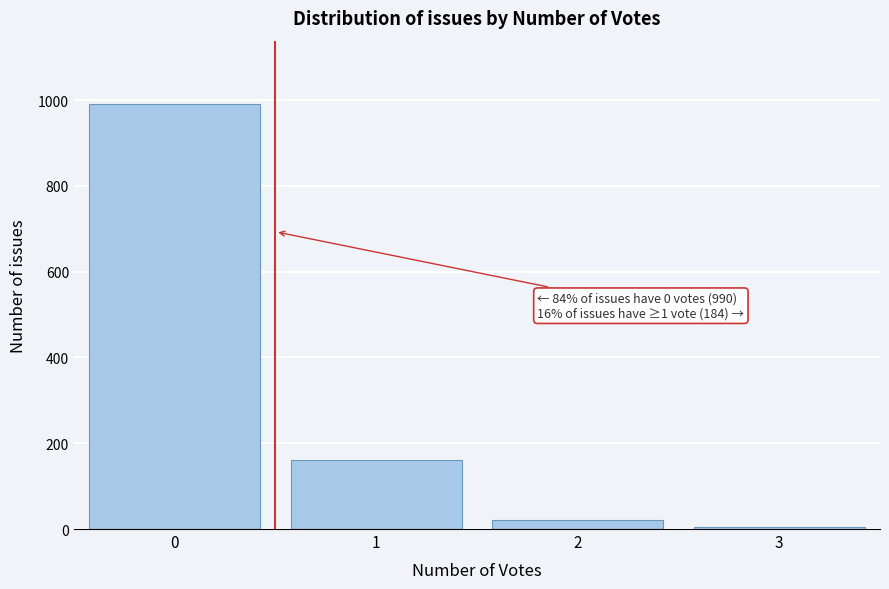

Reading left to right, what are all the values shown in this chart?

0=990	1=160	2=20	3=4